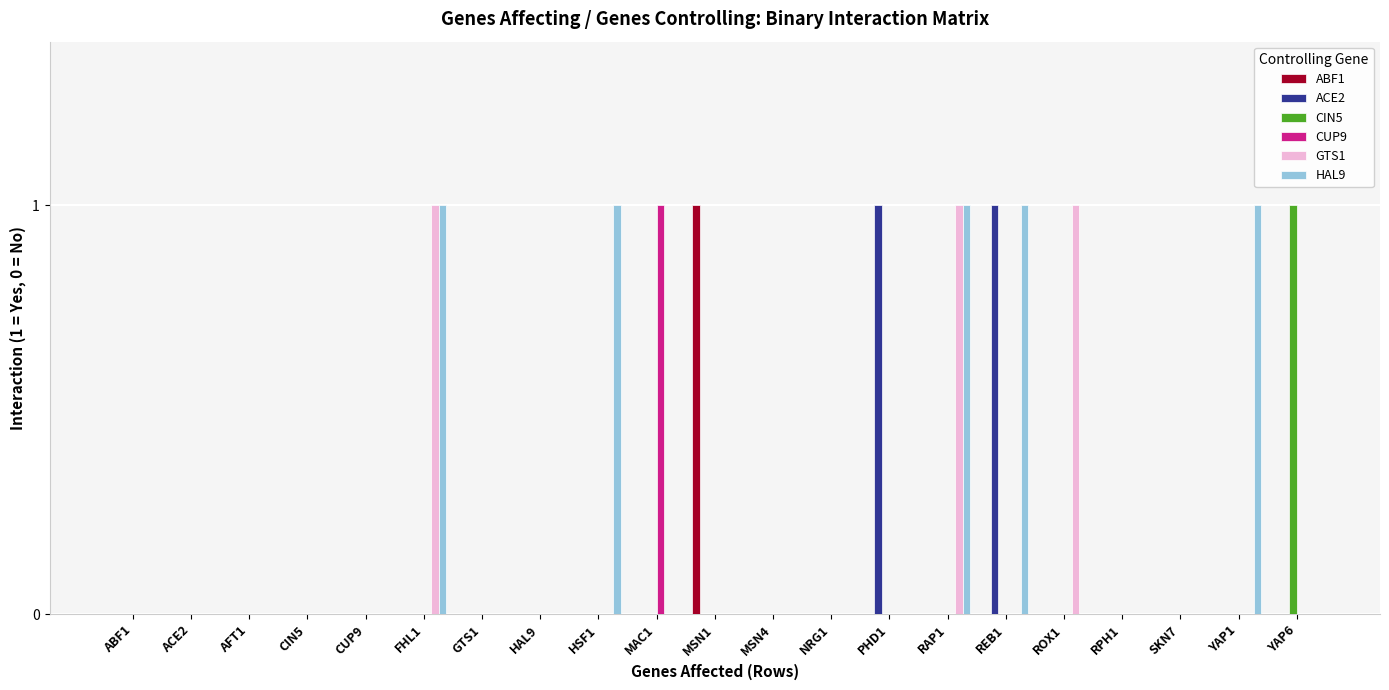

The HAL9 series shows 0 at ACE2. True or false?

True